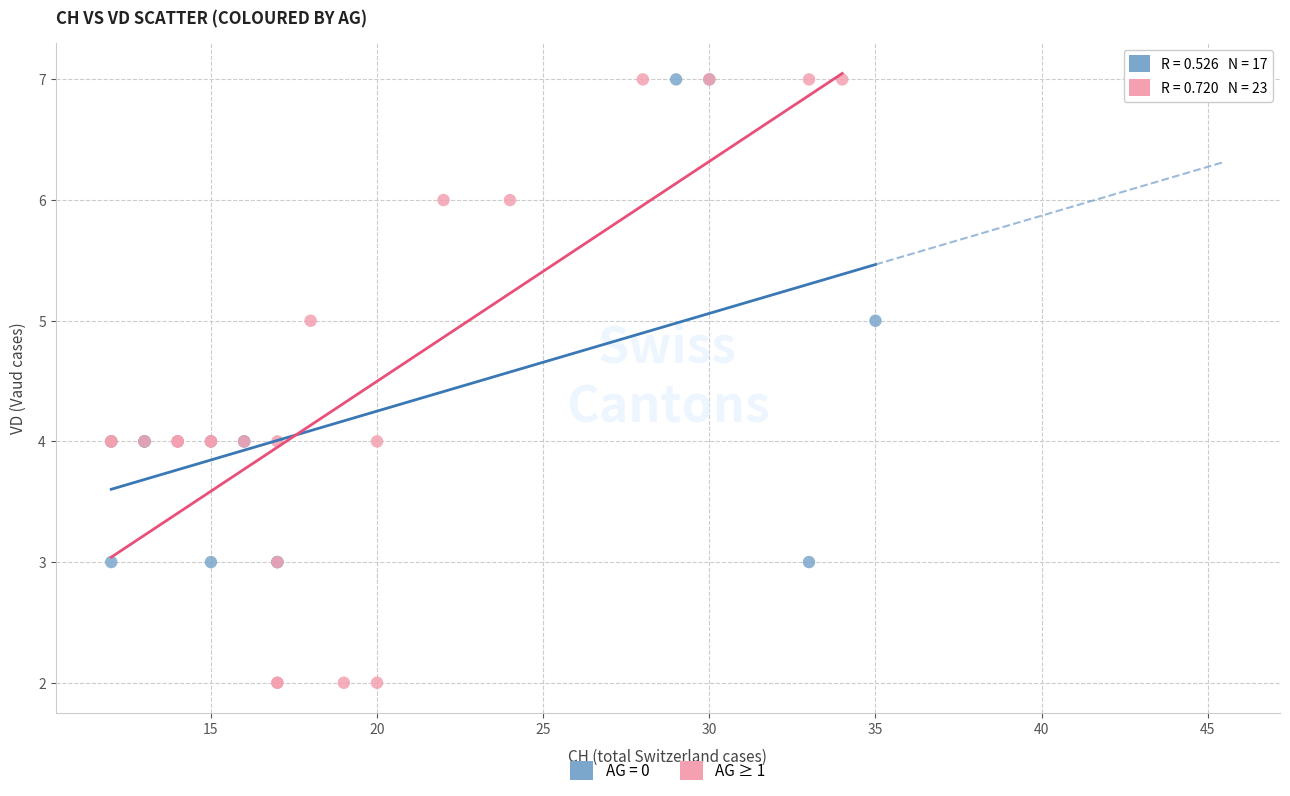

Which series has the widest spread of Y values?

AG ≥ 1